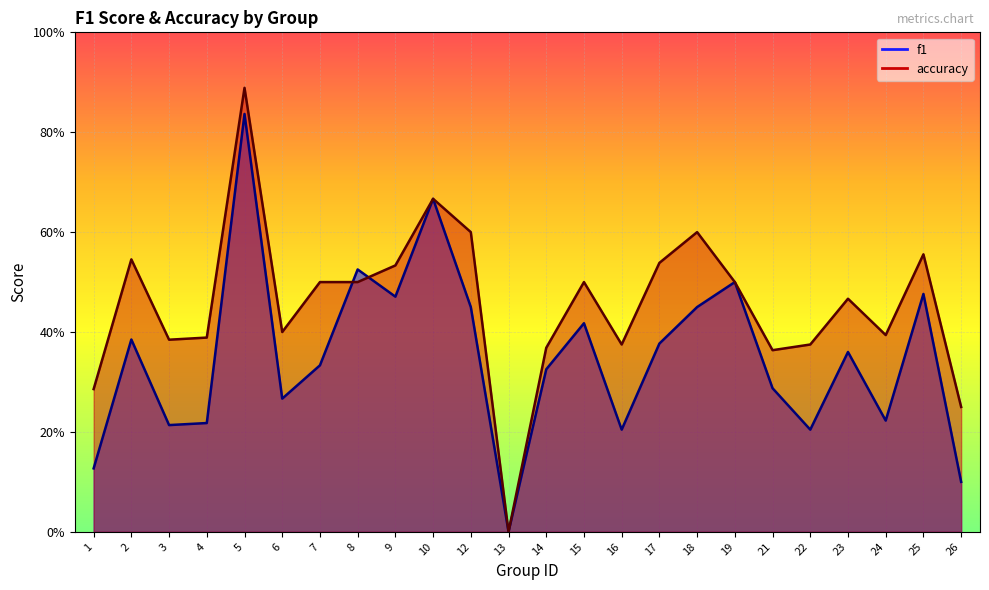

What is the maximum value shown in the chart?

0.9